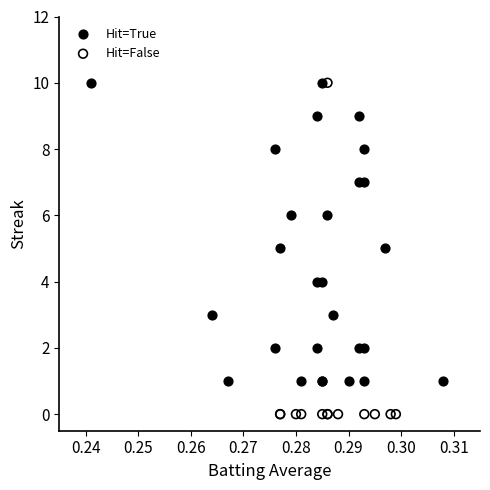

Which series reaches the minimum Y coordinate?

Hit=False